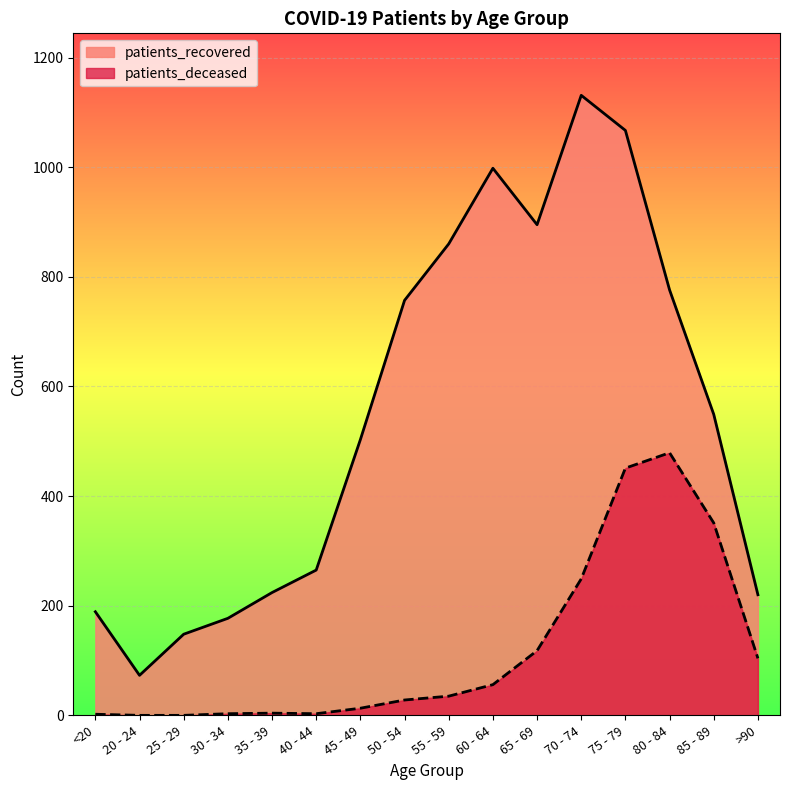

Reading right to left, transcribe all the data shown in this chart.

patients_deceased: 104	351	479	451	249	118	56	35	28	13	3	4	3	0	0	2
patients_recovered: 220	549	776	1067	1131	895	998	860	757	503	265	224	177	148	73	189